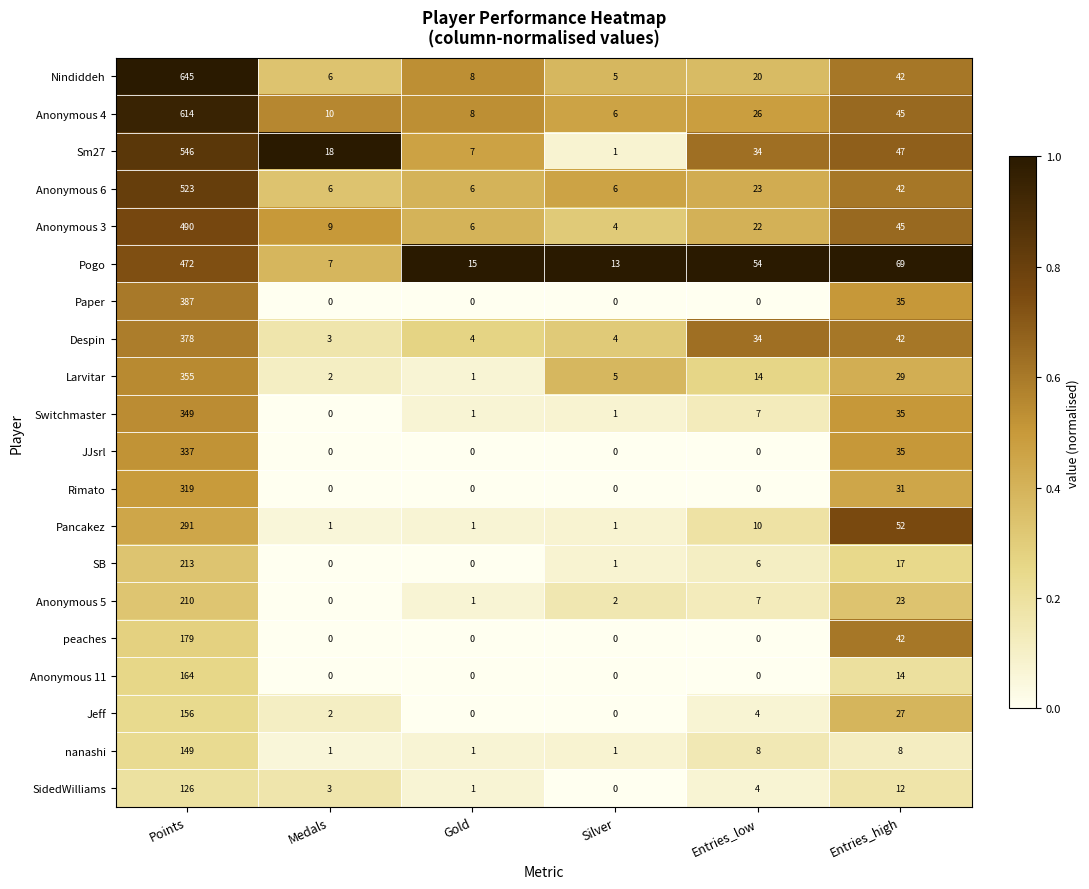

List the series in order of their peak value, lowest first.

SidedWilliams, nanashi, Jeff, Anonymous 11, peaches, Anonymous 5, SB, Pancakez, Rimato, JJsrl, Switchmaster, Larvitar, Despin, Paper, Pogo, Anonymous 3, Anonymous 6, Sm27, Anonymous 4, Nindiddeh